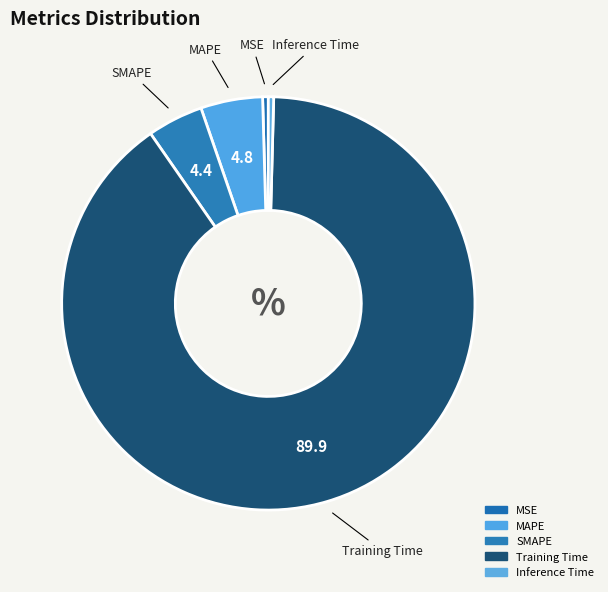

Which category accounts for the majority?

Training Time